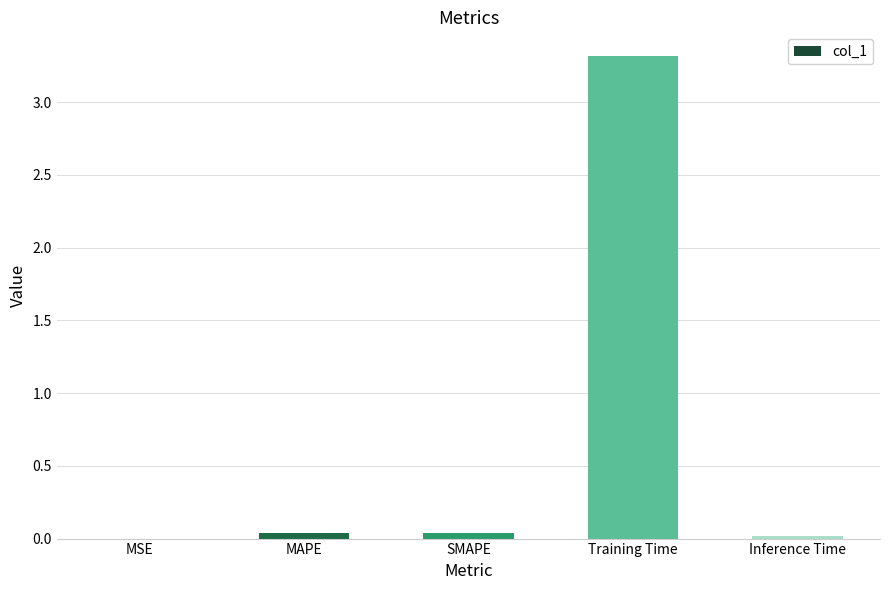

What is the sum of all values?

3.4